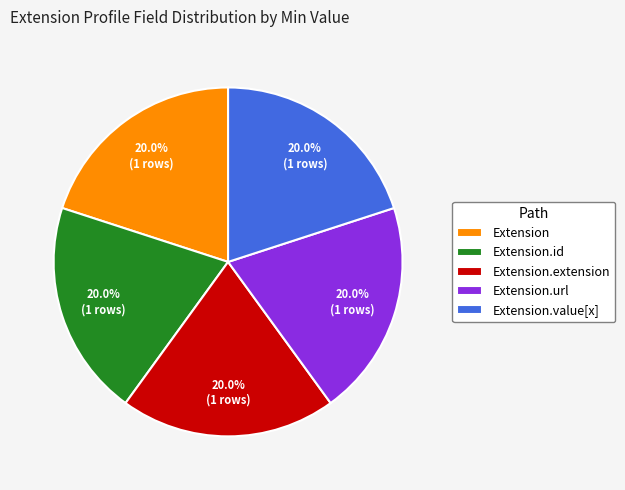

Does Extension.url represent more than half of the total?

No